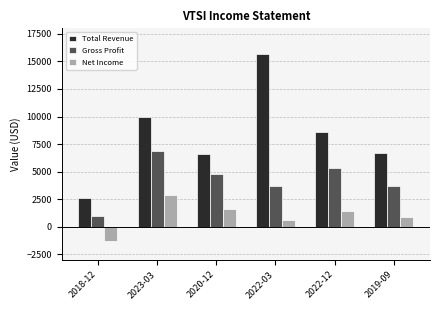

What is the difference between the second highest and second lowest values in the Gross Profit series?

1600